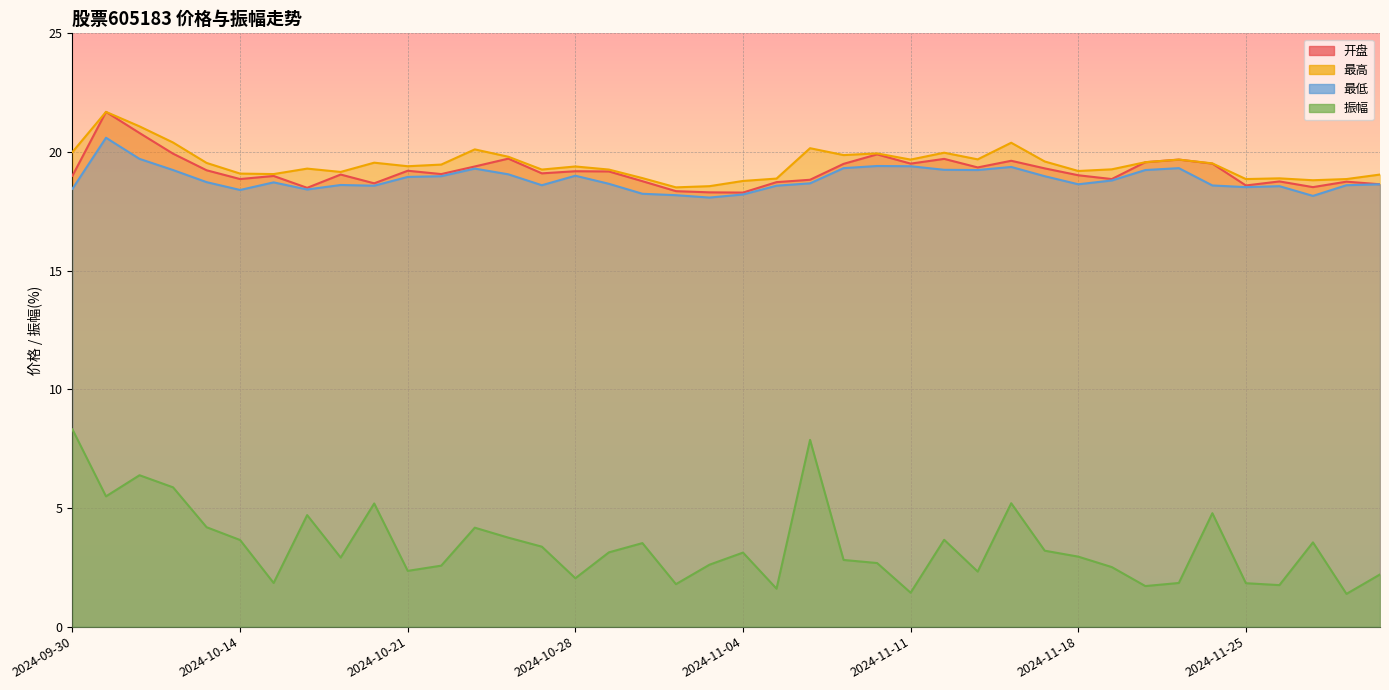

List the series in order of their peak value, highest first.

开盘, 最高, 最低, 振幅